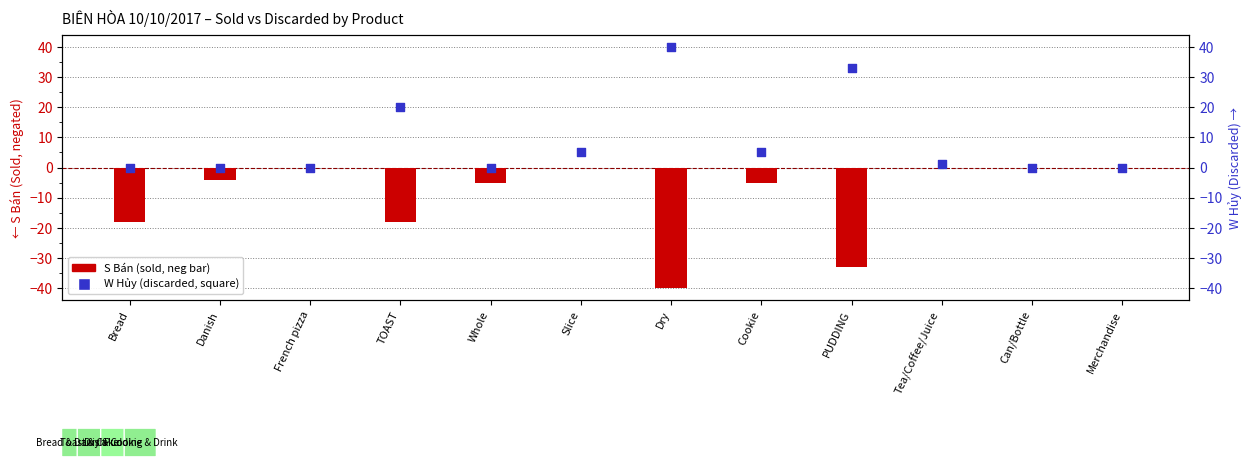

What is the total value across all series at Danish?

-4